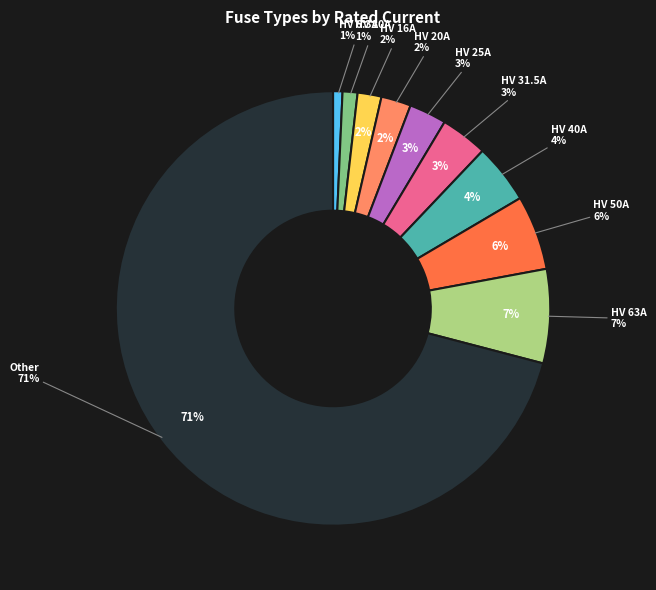

To the nearest percent, what portion does HV 63A represent?

7%